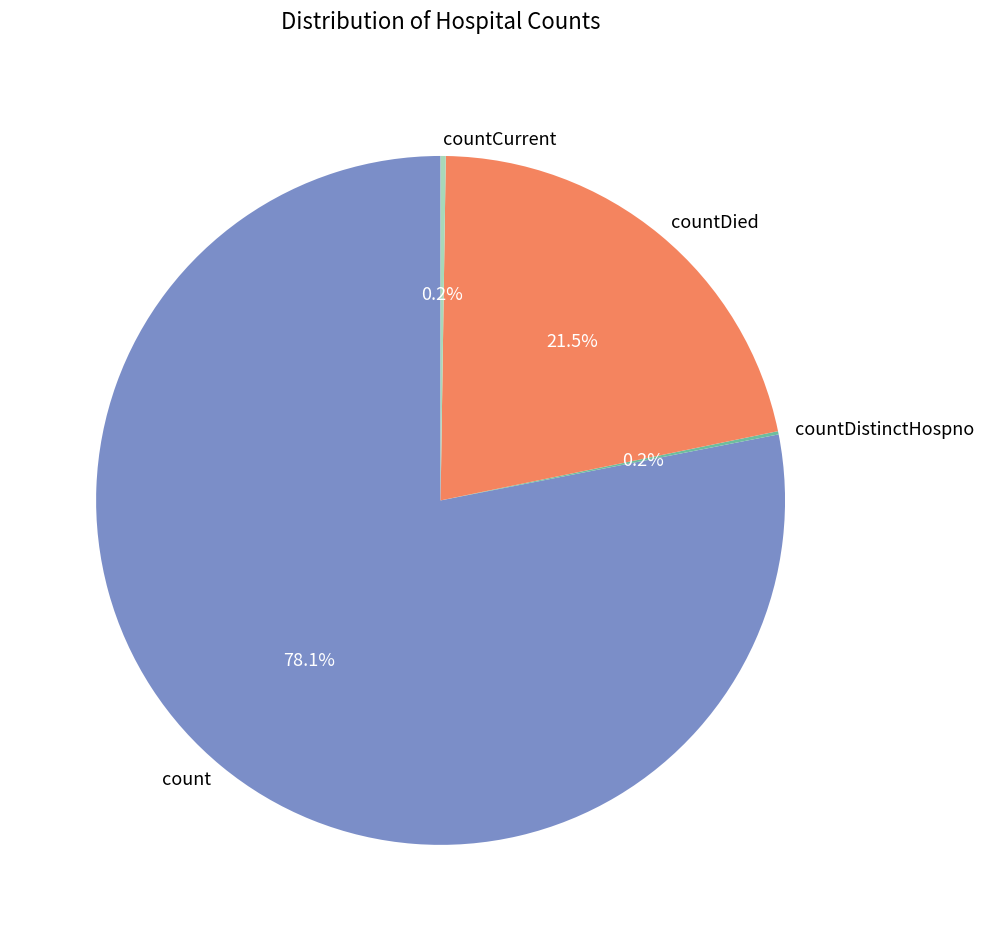

Approximately how many times larger is the value at count compared to countDied?

3.6